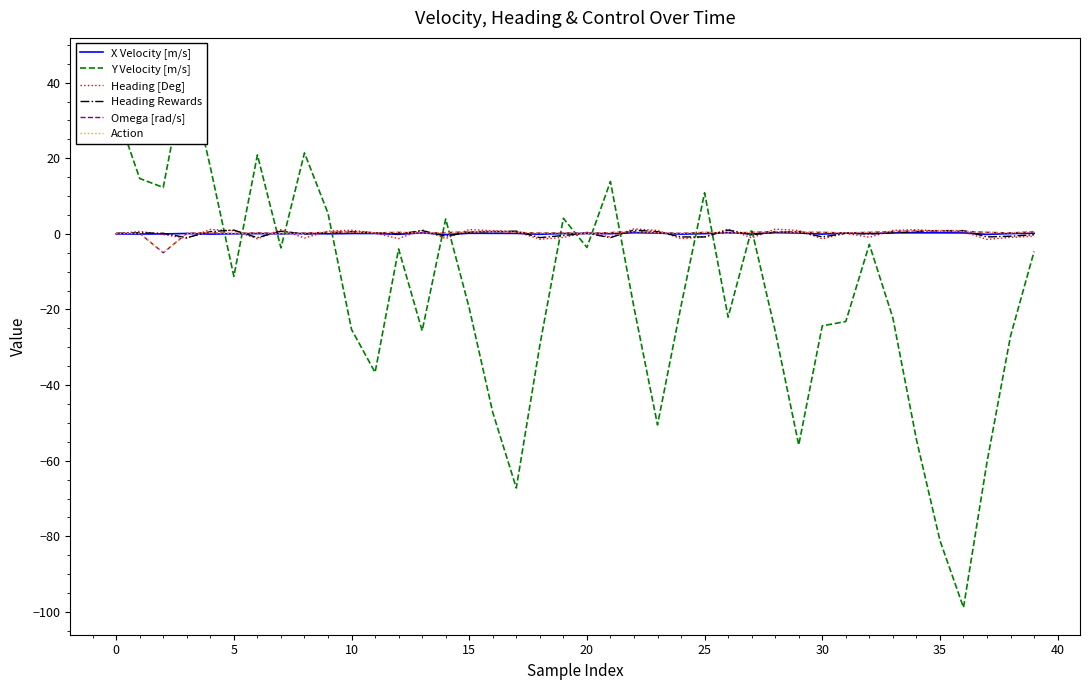

Is this an area chart (filled region under the line)?

No